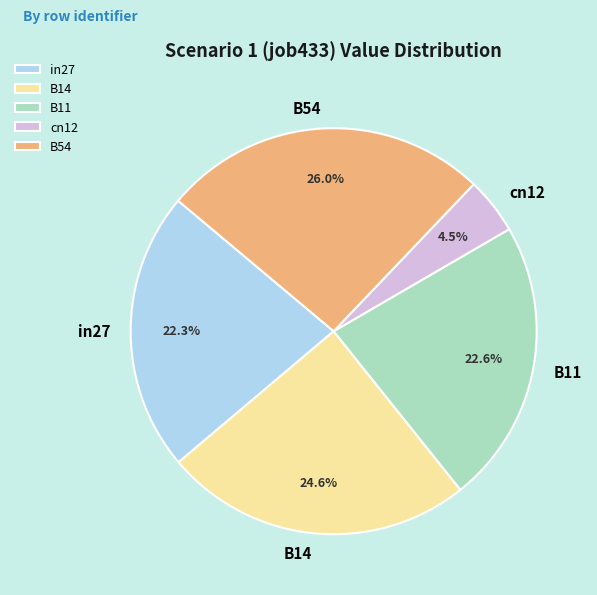

Count the number of slices in the pie.

5